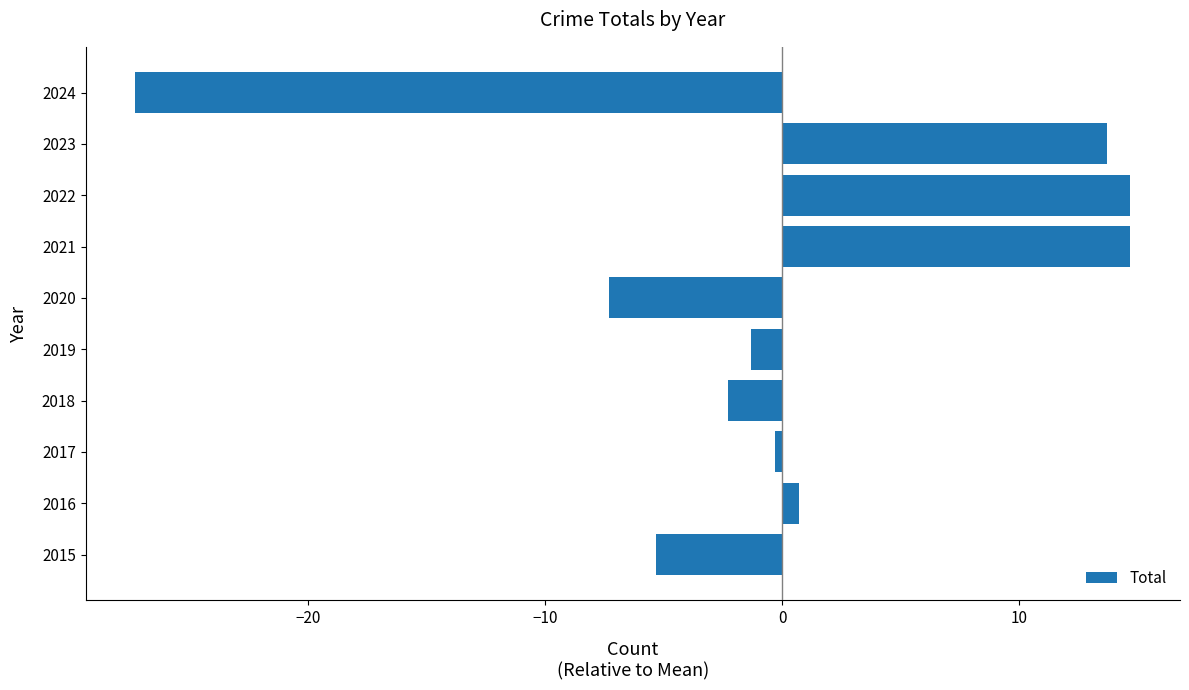

Which has a higher value, 2018 or 2024?

2018